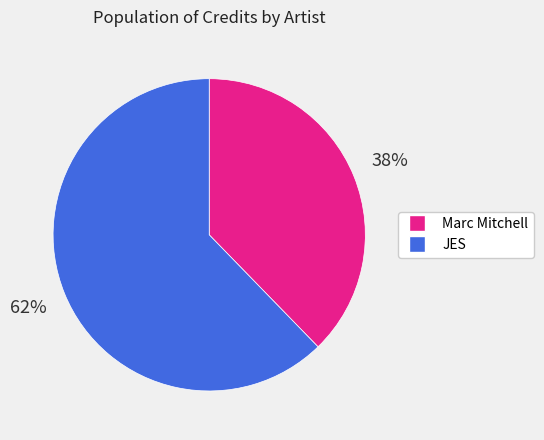

Combined, do Marc Mitchell and JES account for over 50%?

Yes